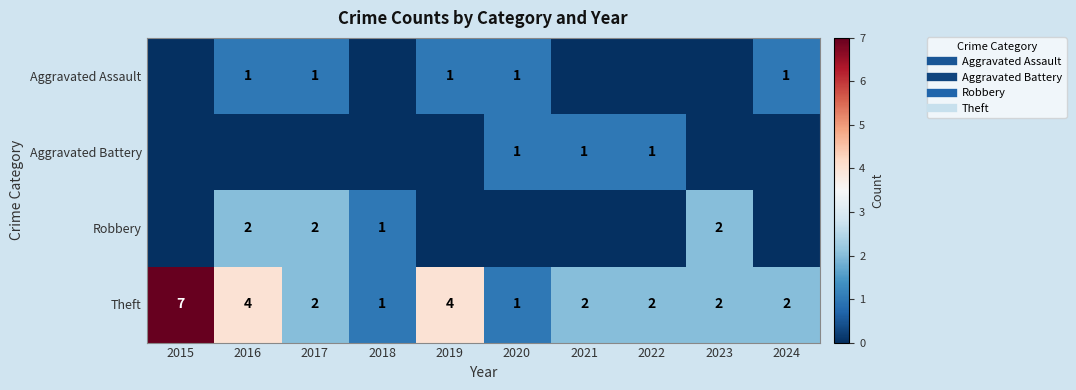

Is the value of Aggravated Assault at 2017 greater than the value of Aggravated Battery at 2015?

Yes